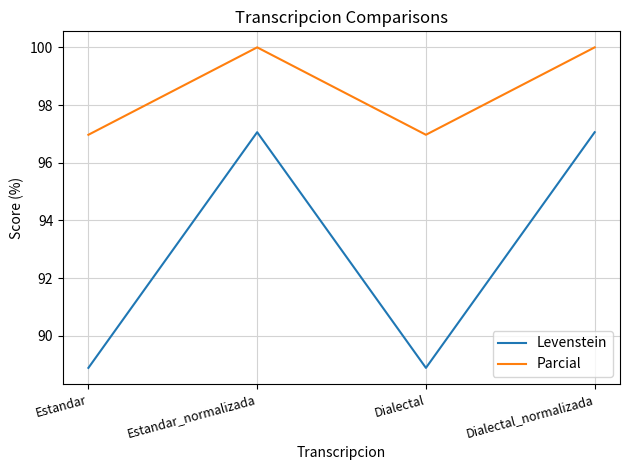

What position from the left is Estandar_normalizada?

2